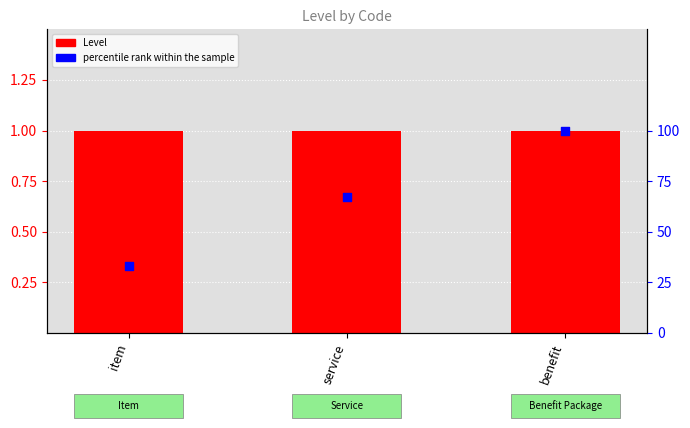

What is the total value across all series at service?

68